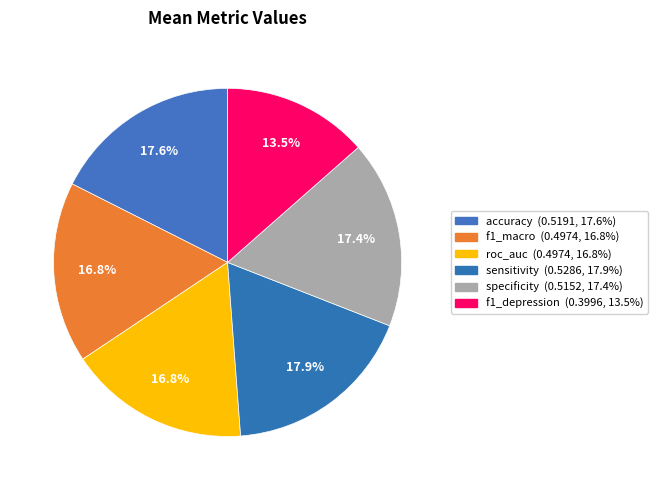

To the nearest percent, what is the combined percentage of f1_depression and specificity?

31%